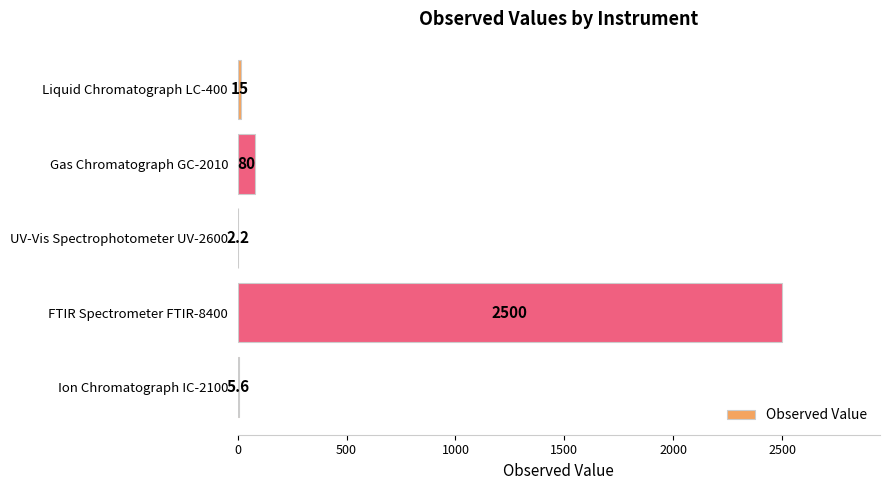

The value at Liquid Chromatograph LC-400 is 15.0. True or false?

True